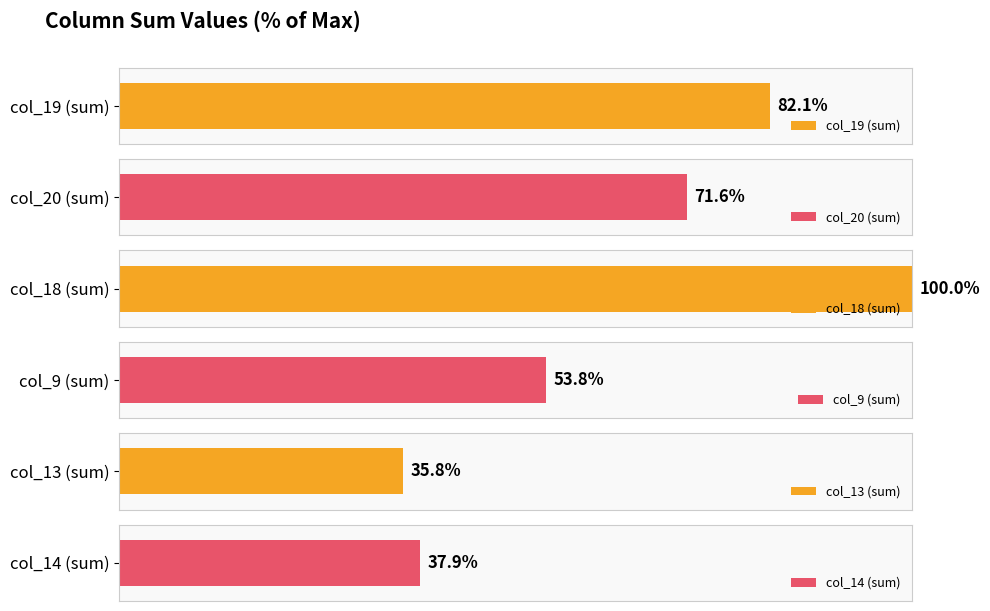

Which series has the largest range (max minus min)?

col_19